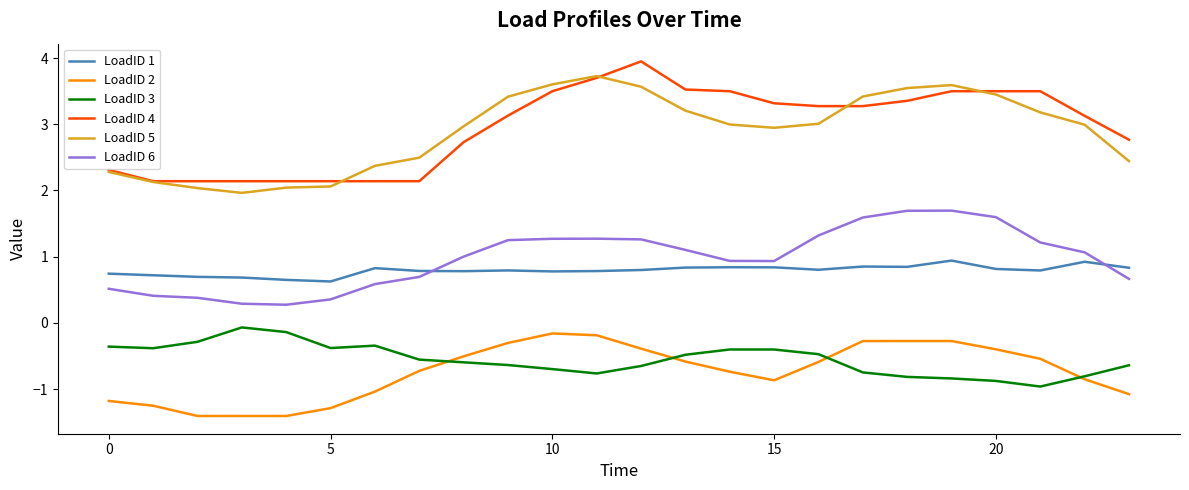

True or false: LoadID 2 and LoadID 6 intersect in this chart.

False